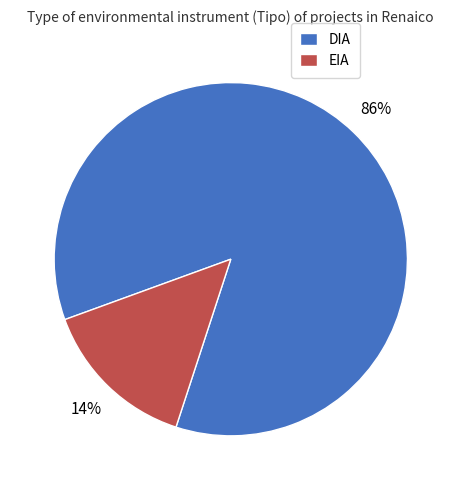

How many slices are in this pie chart?

2